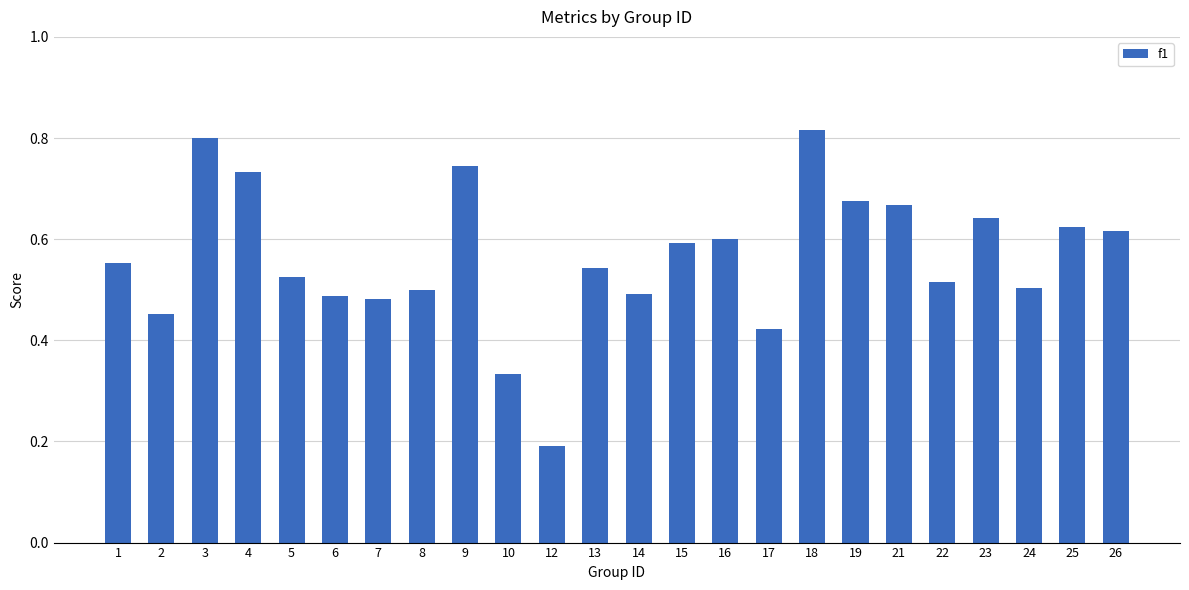

Which category has the lowest value across all series?

12